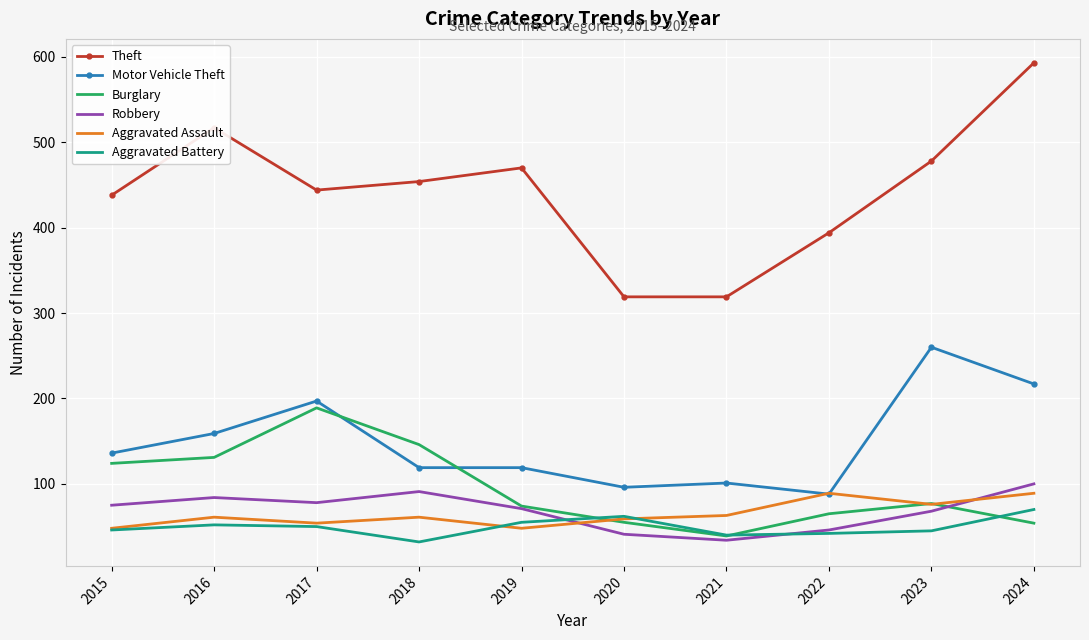

True or false: Burglary and Theft cross at least once.

False